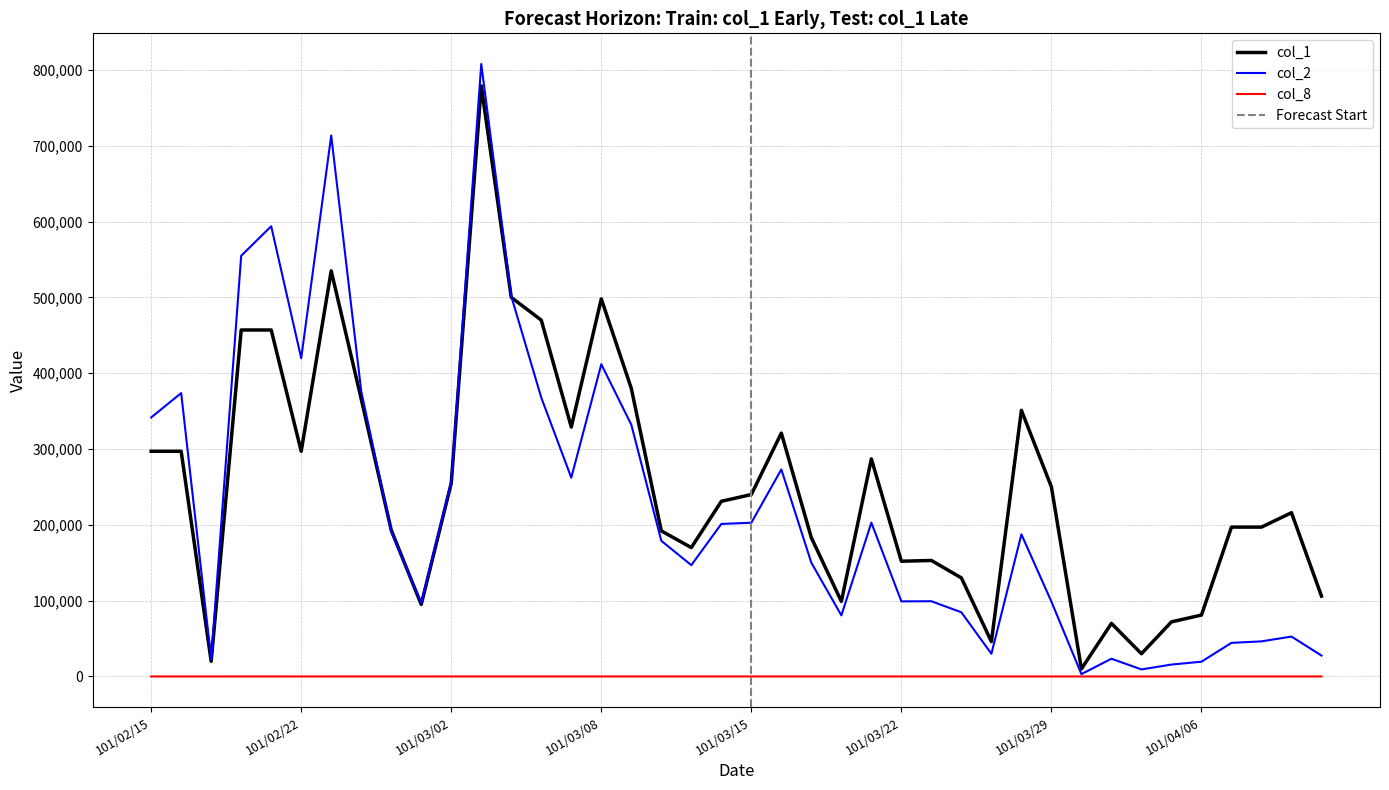

True or false: col_1 and col_8 intersect in this chart.

False